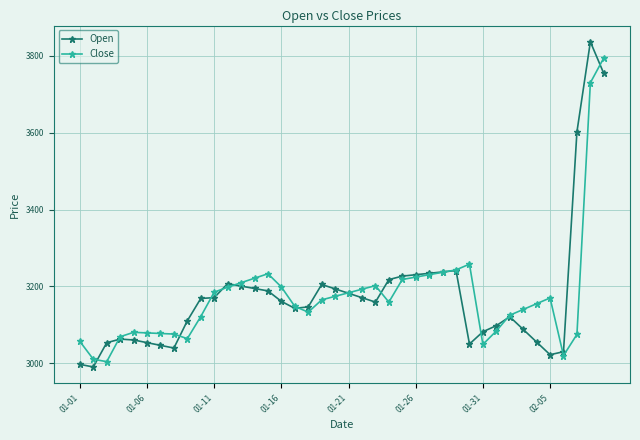

True or false: Open has more than 0 points higher than both neighbors.

True